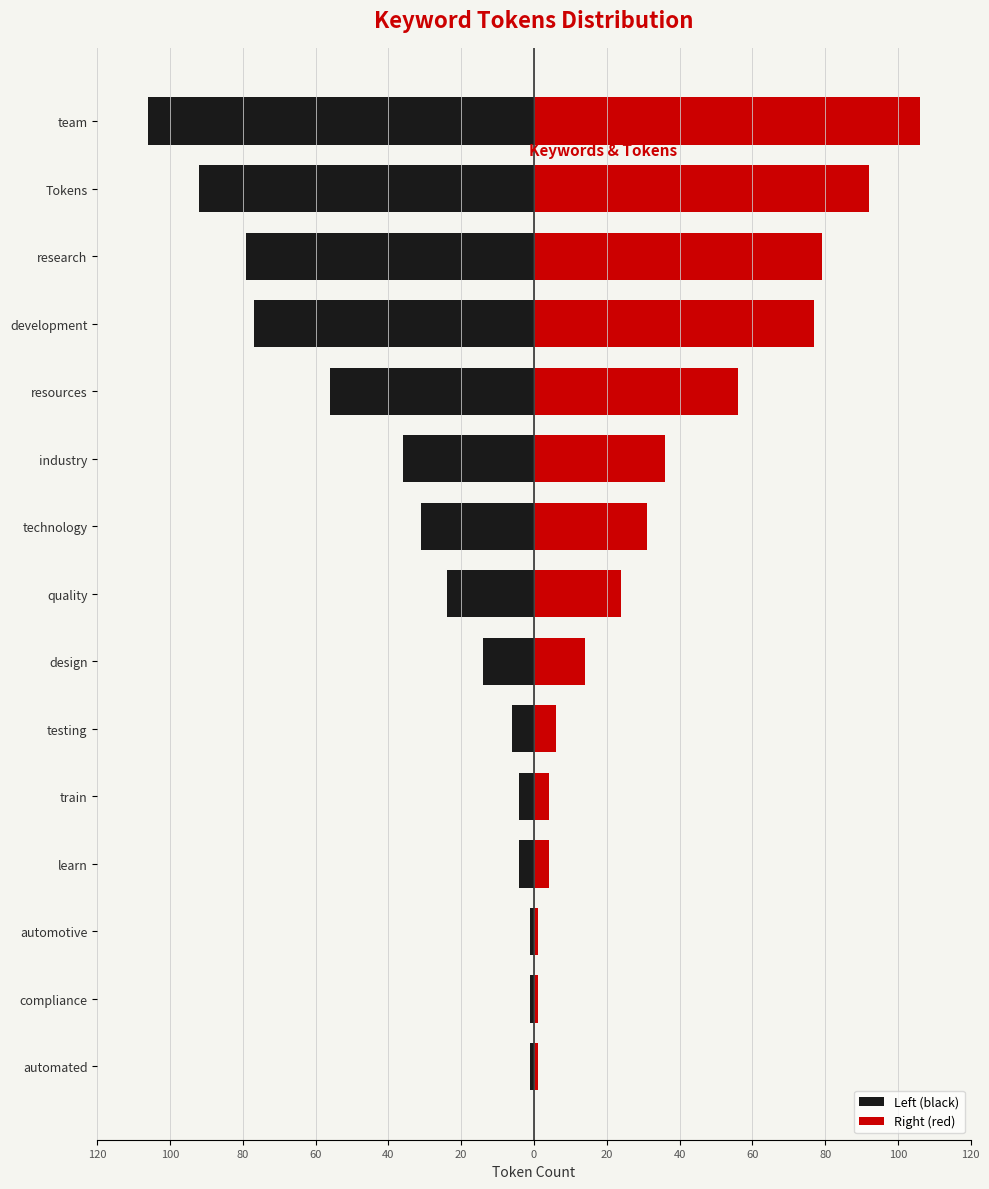

True or false: Left (black) has a value of -24 at development.

False